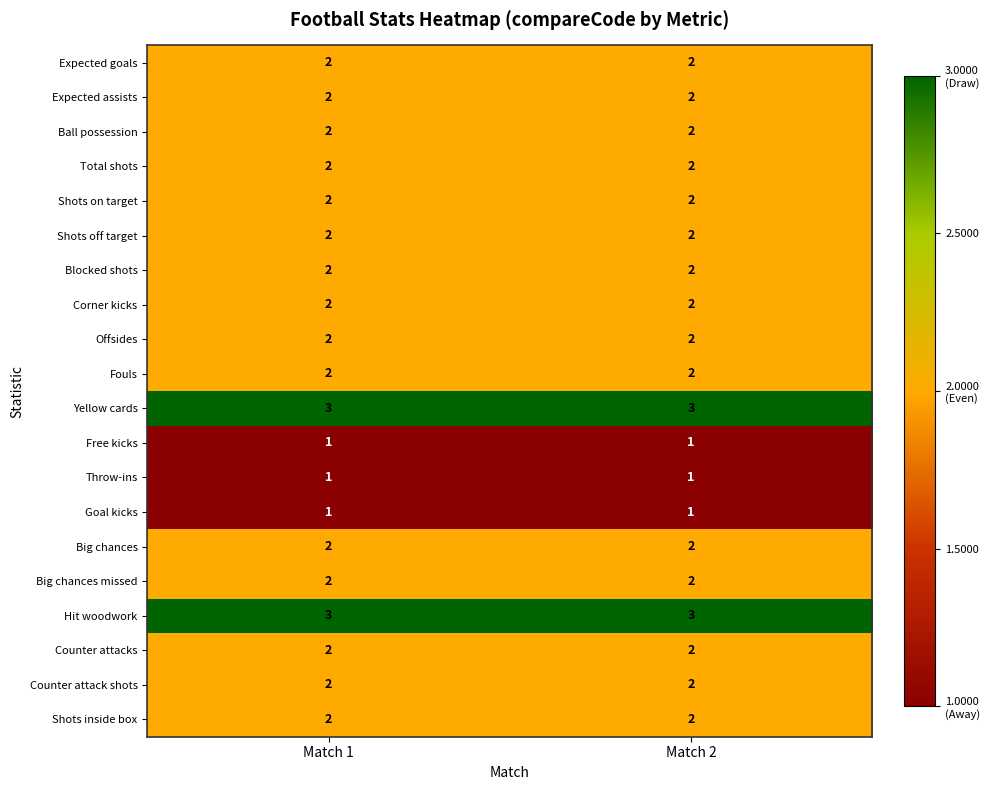

Is the value of Goal kicks at Match 2 greater than the value of Counter attacks at Match 2?

No